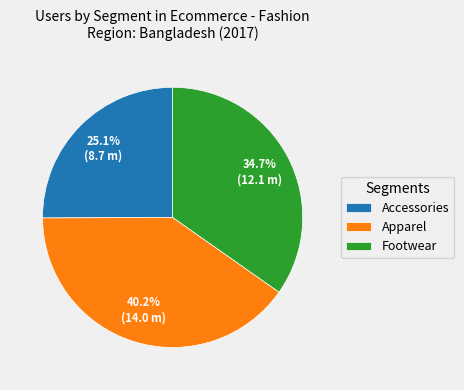

To the nearest percent, what portion does Apparel represent?

40%